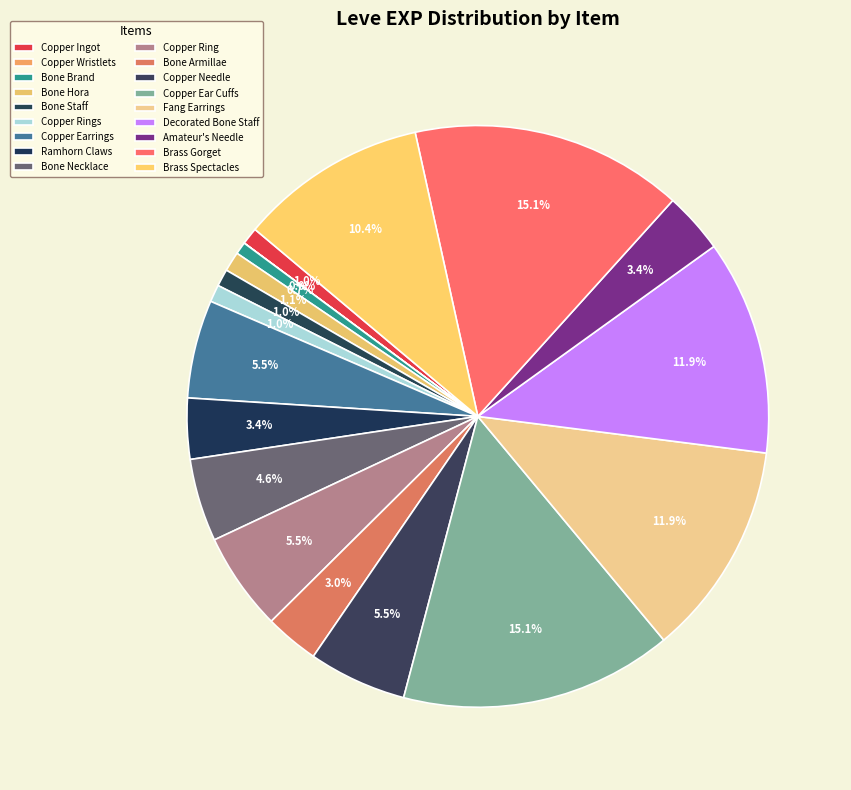

Does any single category account for the majority?

No